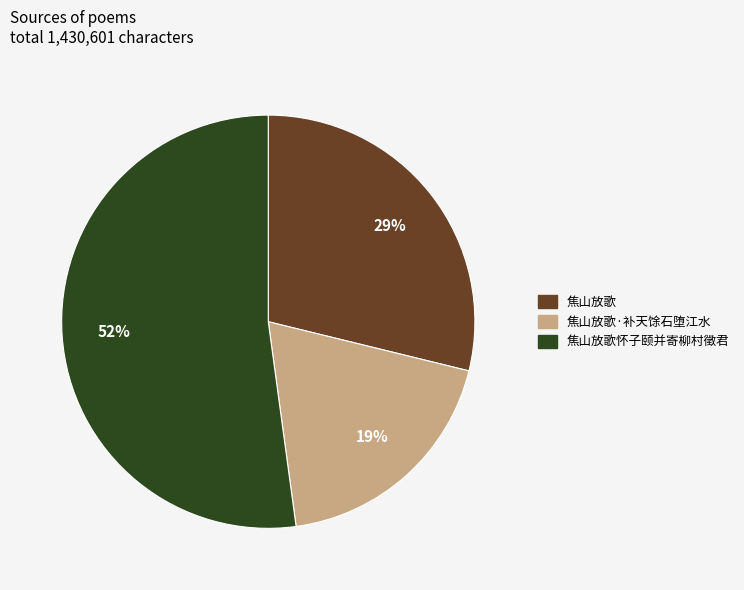

Do 焦山放歌怀子颐并寄柳村徵君 and 焦山放歌 together represent more than half of the pie?

Yes